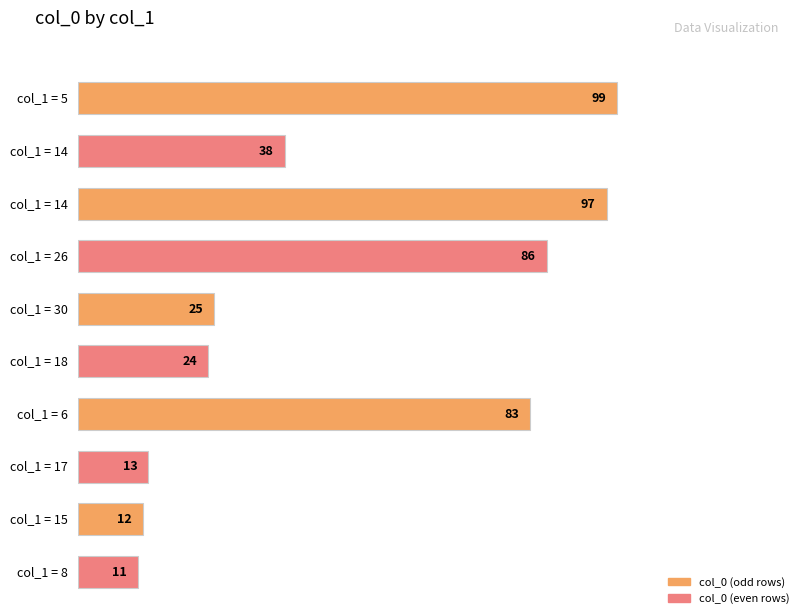

Are the bars grouped side by side (vs. stacked)?

No